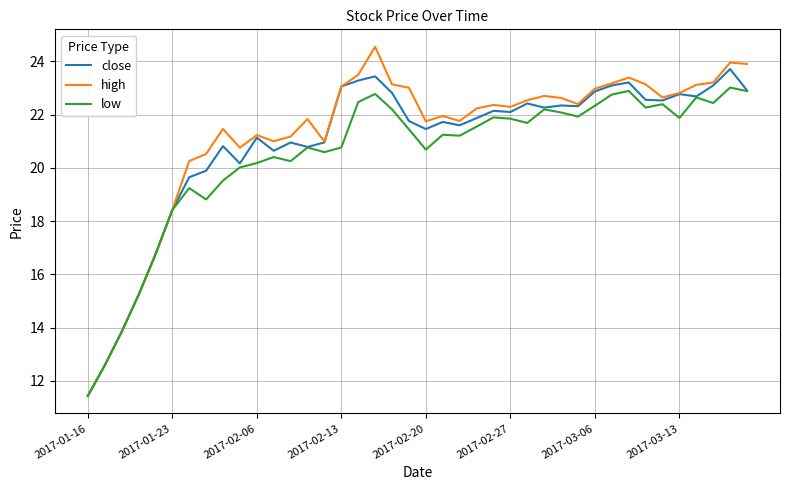

What is the minimum value for high?

11.4